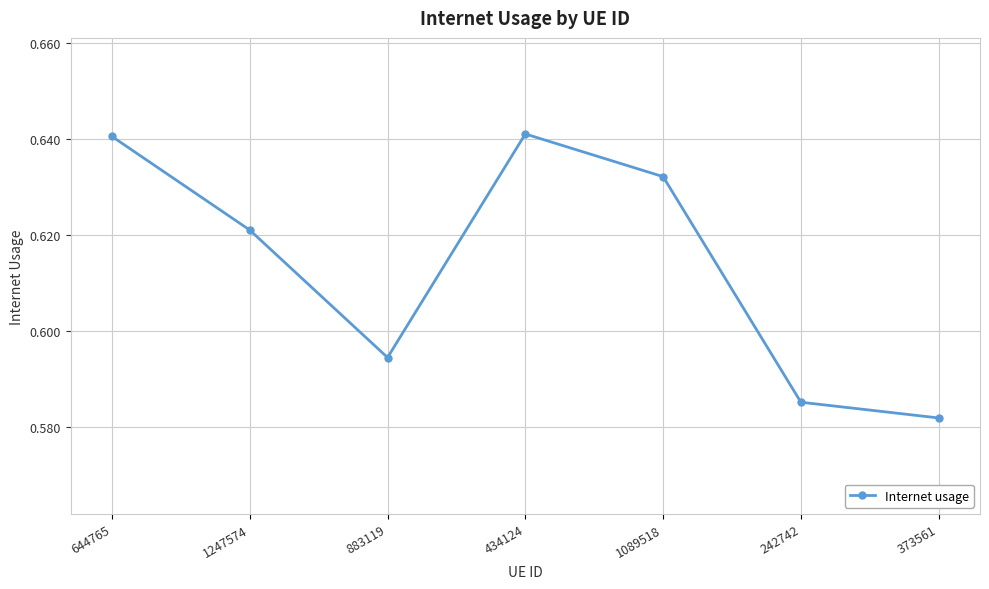

Is this an area chart (filled region under the line)?

No